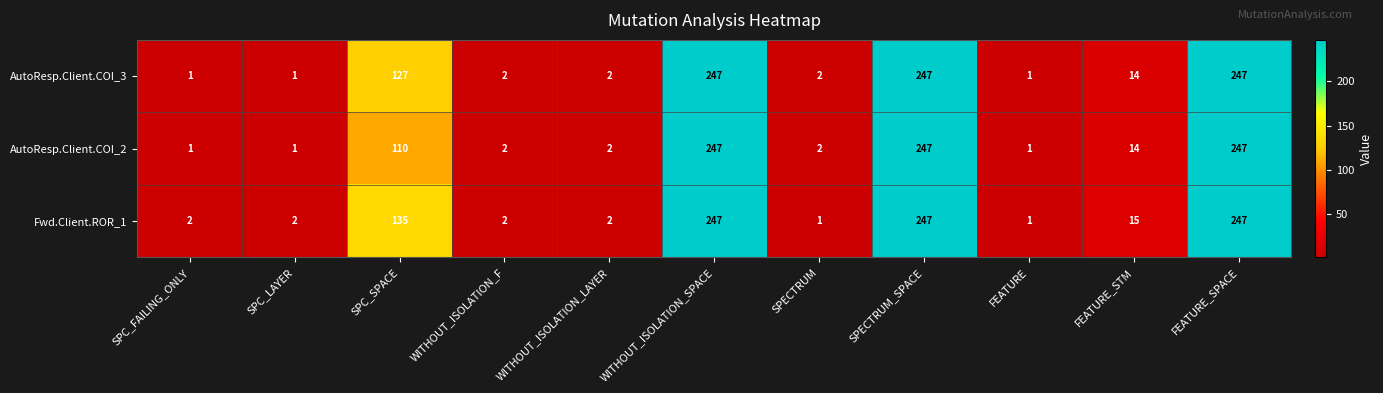

What is the sum of all AutoResp.Client.COI_2 values?

874